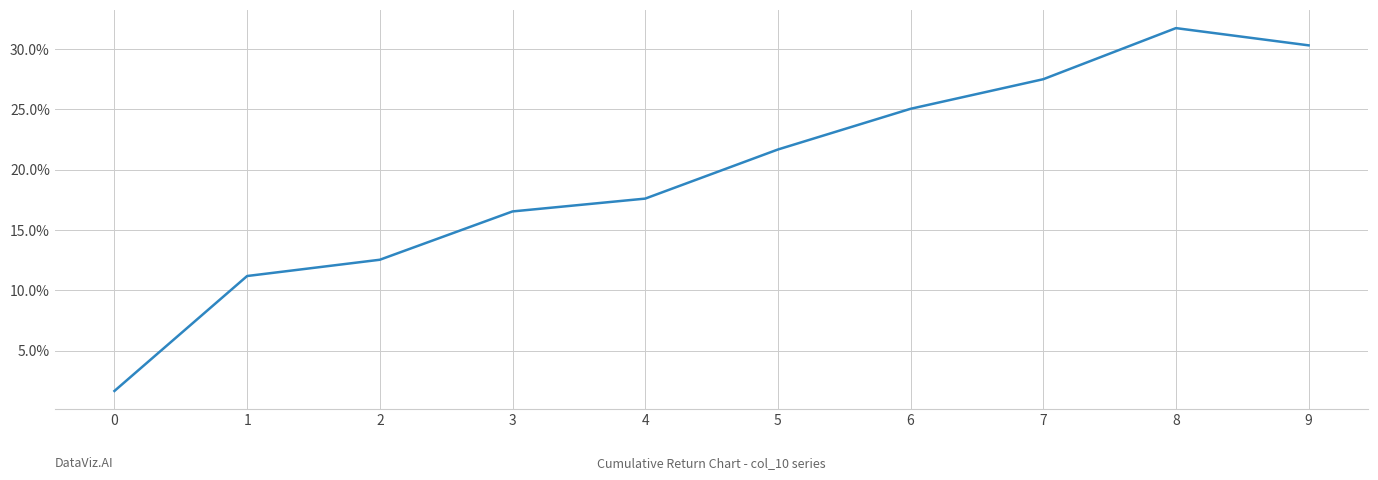

Which label corresponds to the largest value in the chart?

8